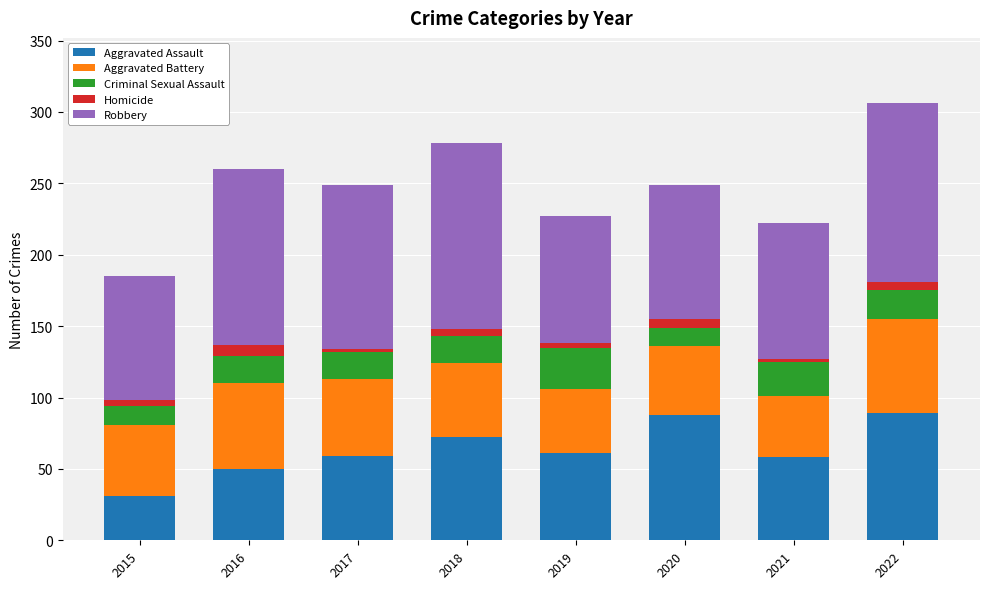

What is the total value across all series at 2017?

249